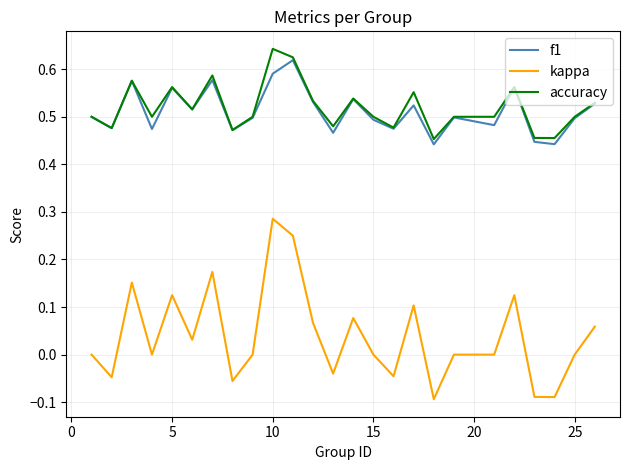

Which series has the widest spread of values?

kappa